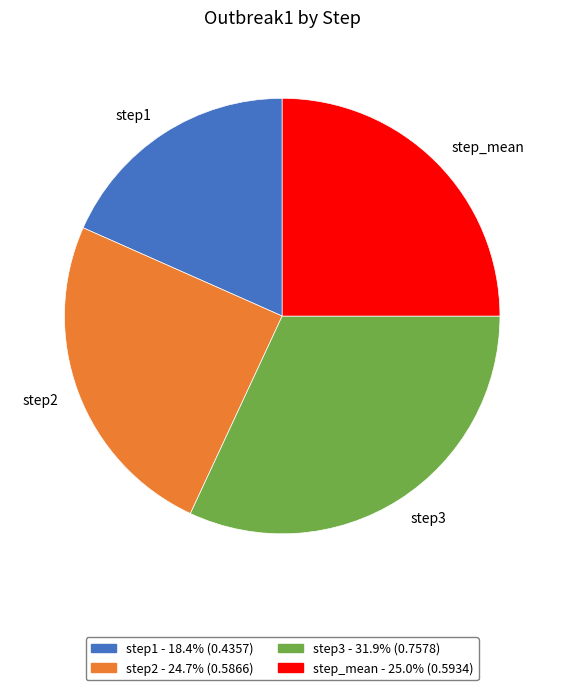

Which has a higher value, step1 or step3?

step3